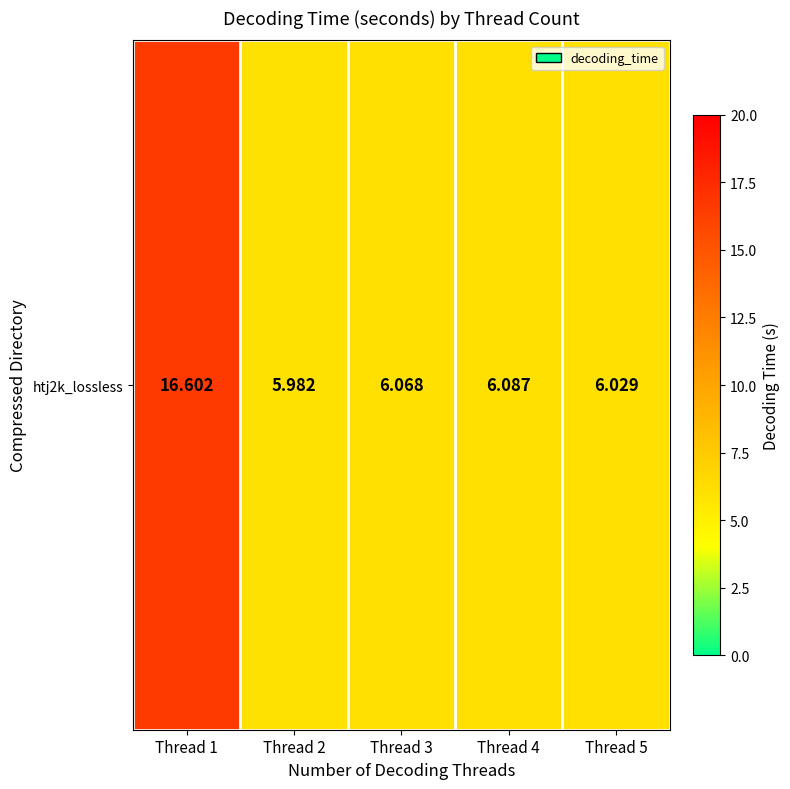

Read the value at Thread 5.

6.0